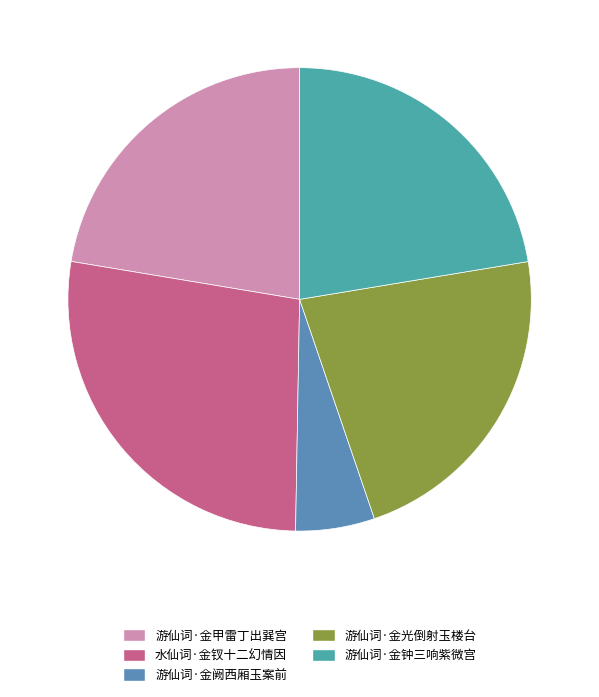

Rank the categories by value from lowest to highest.

游仙词·金阙西厢玉案前, 游仙词·金甲雷丁出巽宫, 游仙词·金光倒射玉楼台, 游仙词·金钟三响紫微宫, 水仙词·金钗十二幻情因